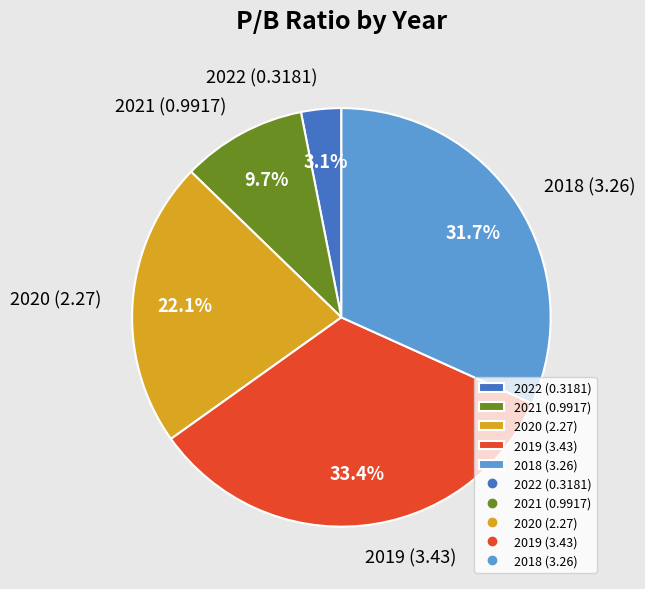

What is the total percentage of 2019 (3.43) and 2020 (2.27)?

55.5%